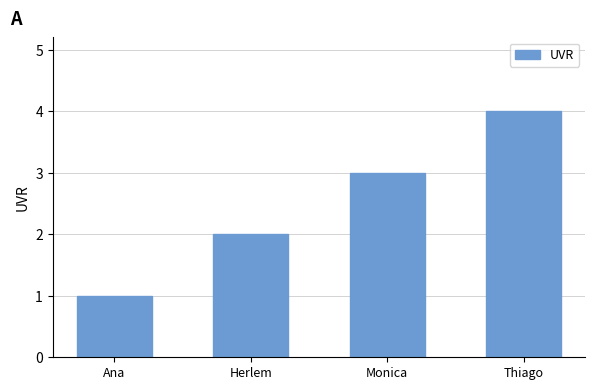

The chart shows a value of 3 at Monica. True or false?

True